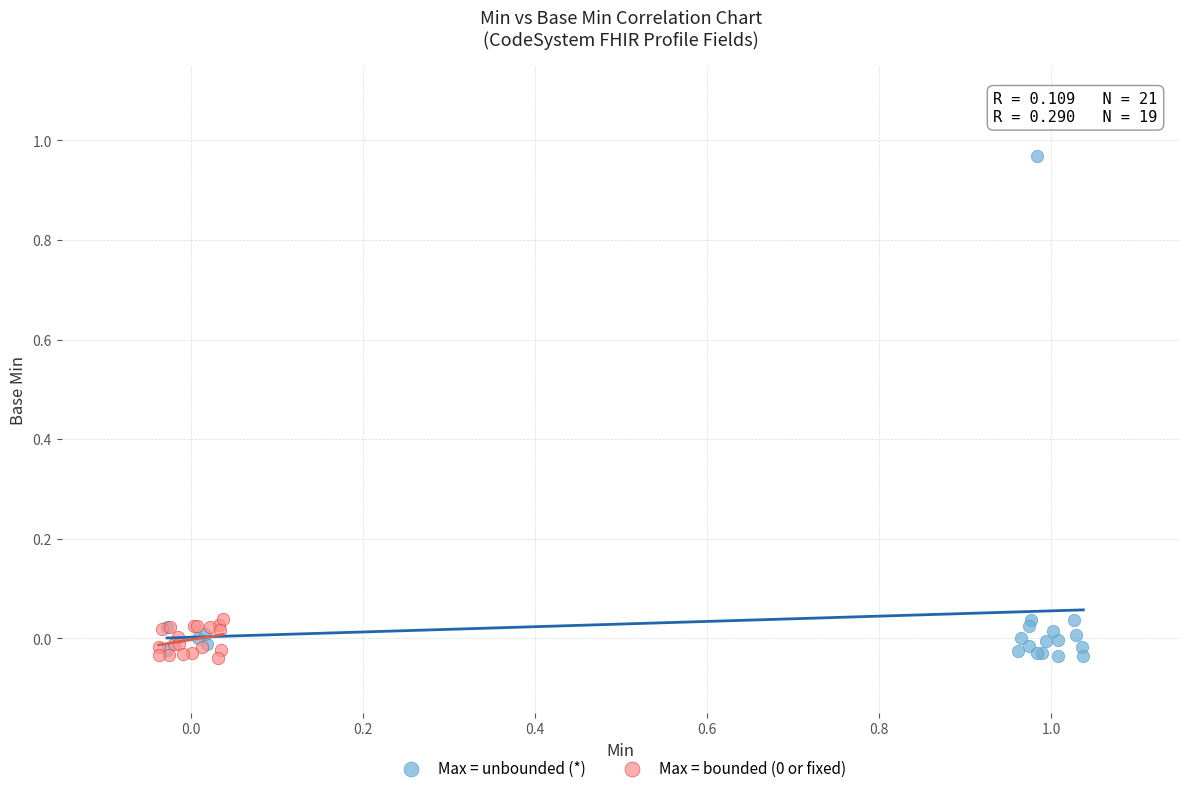

Which series reaches the maximum Y coordinate?

Max = unbounded (*)